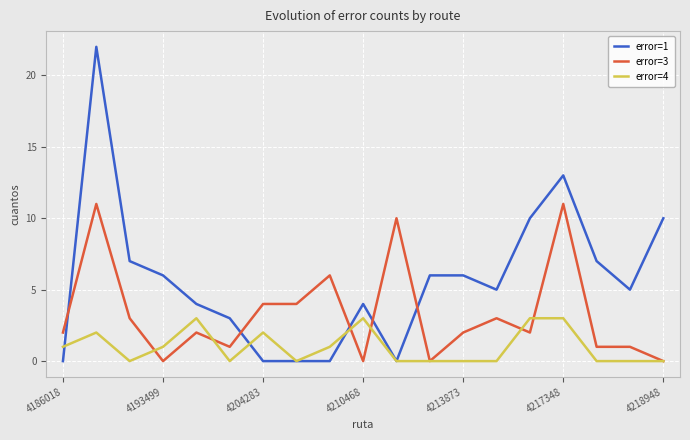

Does the chart have visible grid lines?

Yes